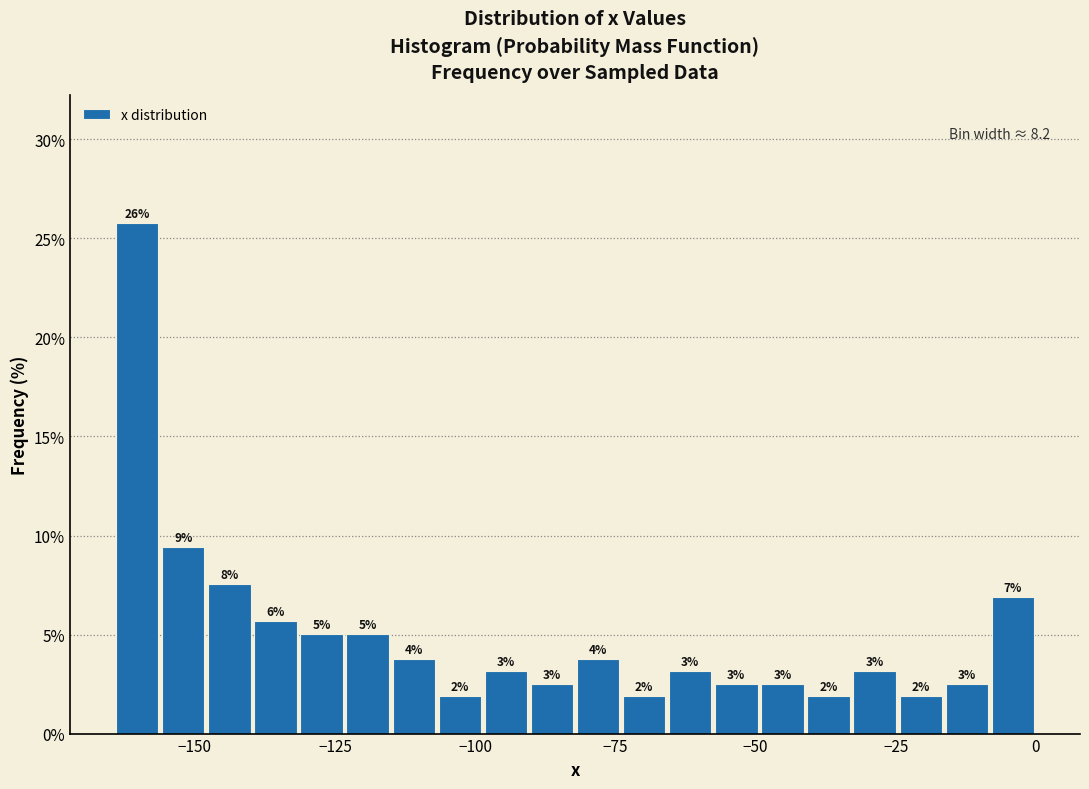

Read against the x-axis, roughly where is the centre of the tallest bar?

-160